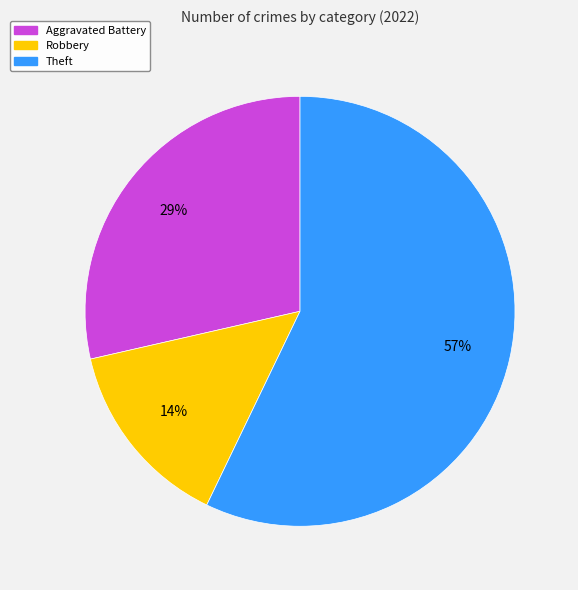

Which slice is the largest?

Theft